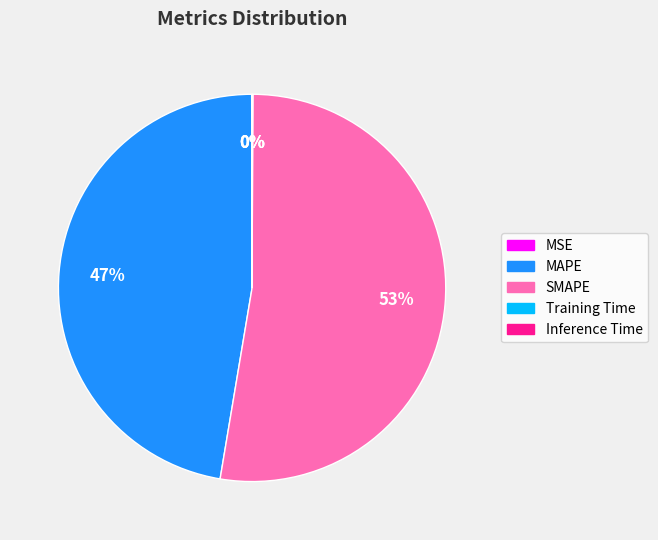

To the nearest percent, what is the difference between the largest and smallest slice percentages?

53%